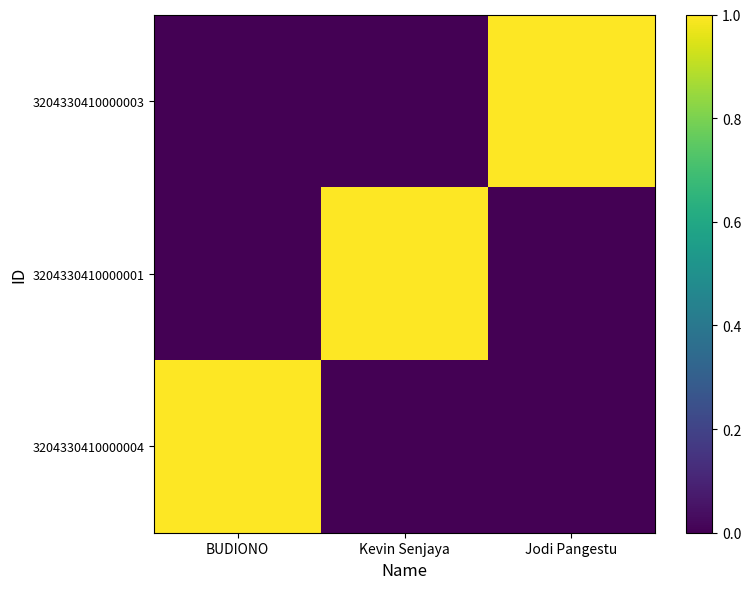

Count the number of data series in this chart.

3